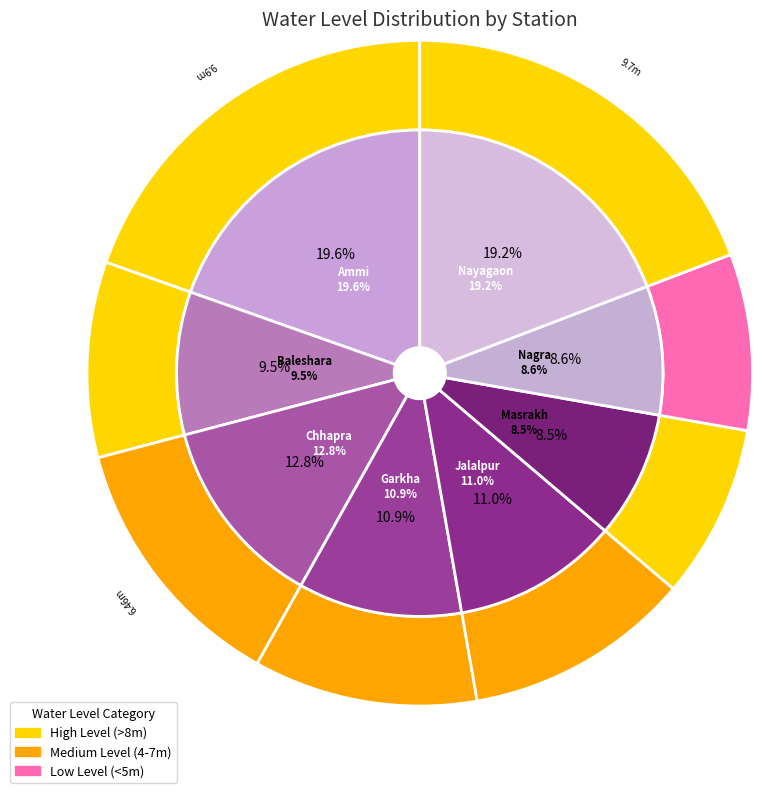

What percentage is the Garkha slice, to the nearest percent?

11%